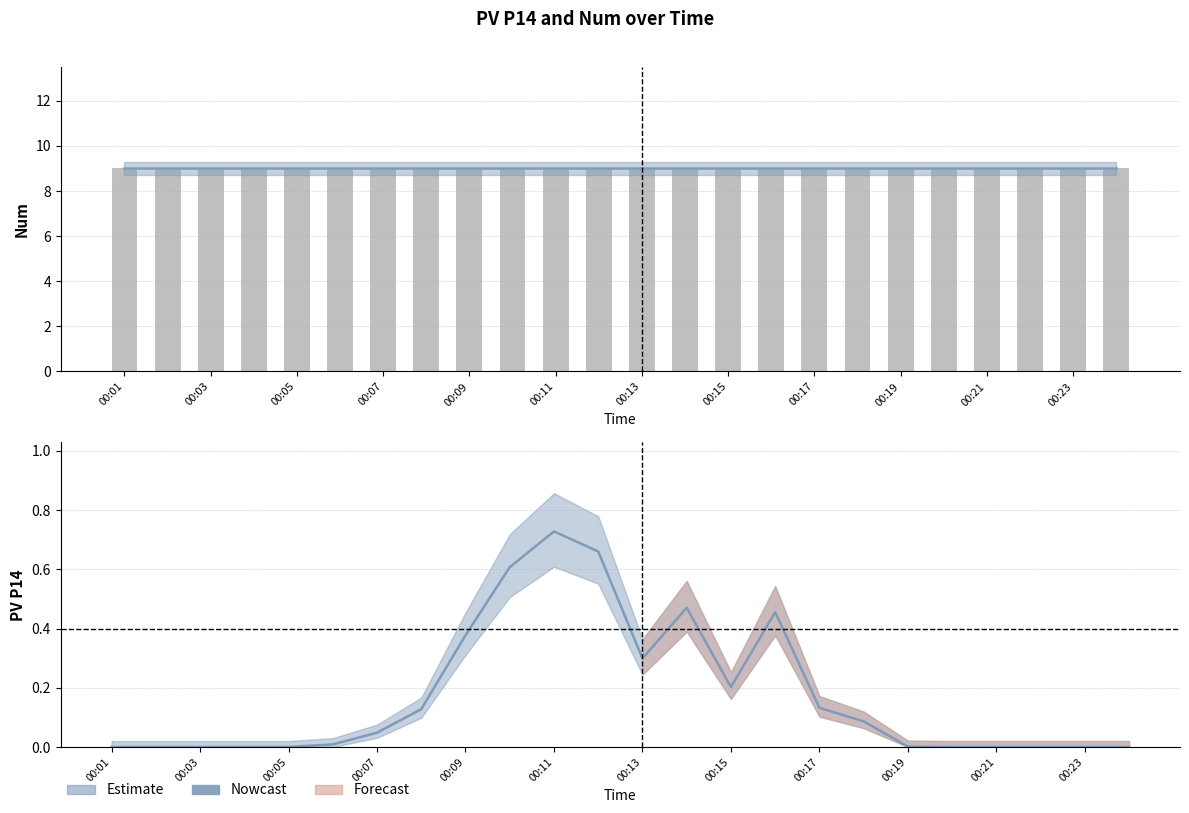

Is it true that the value at 00:18 is 0.0?

False